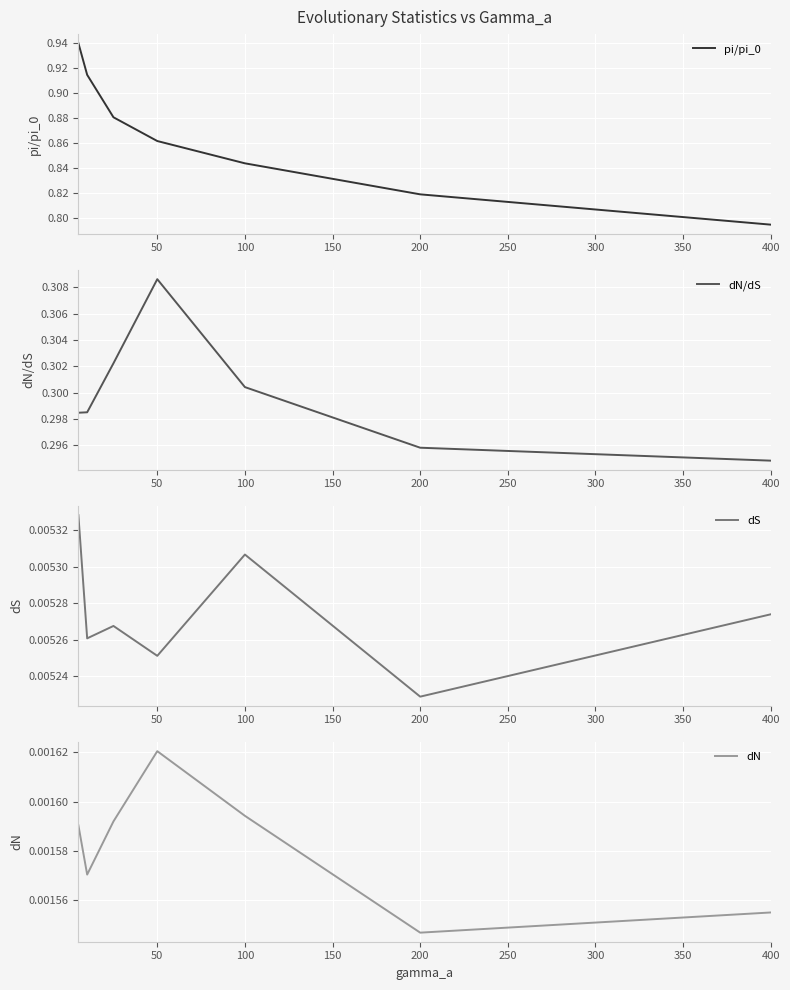

How many series are shown in this chart?

4